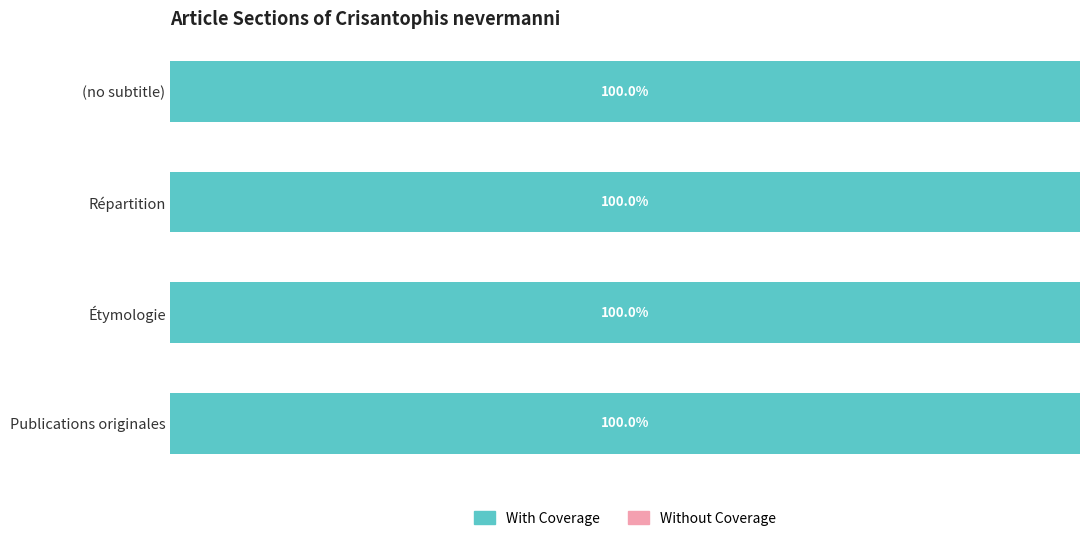

True or false: With Coverage has a value of 2 at (no subtitle).

False